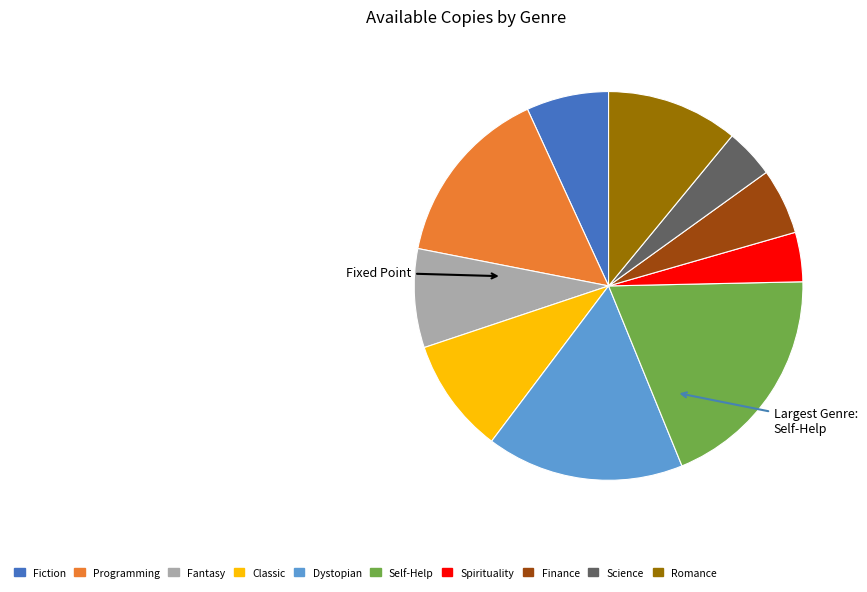

Combined, do Spirituality and Science account for over 50%?

No